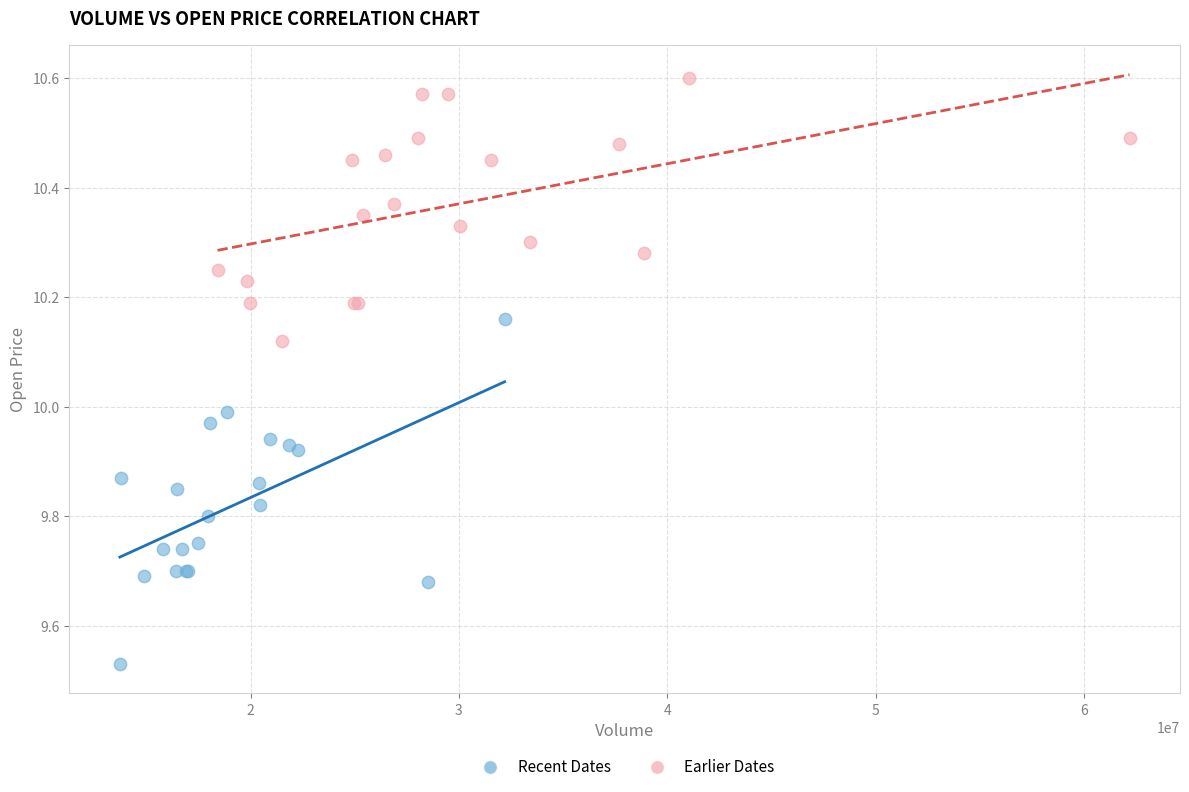

Which series reaches the minimum Y coordinate?

Recent Dates